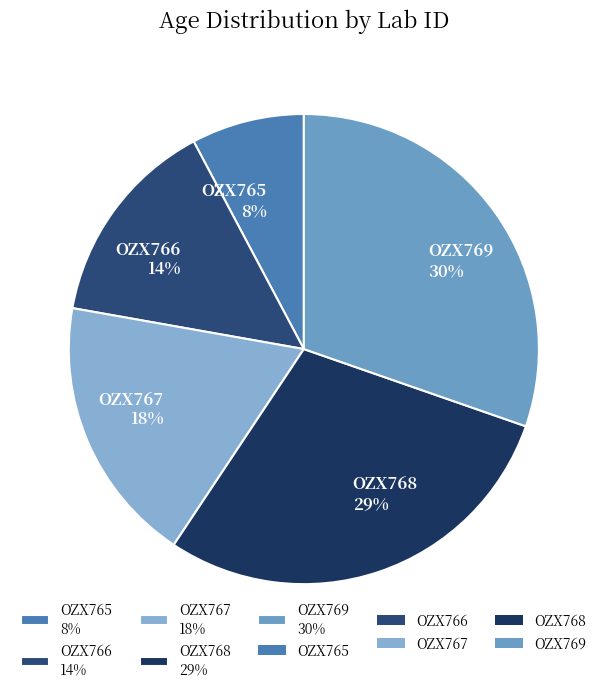

True or false: OZX768 accounts for 38% of the total.

False